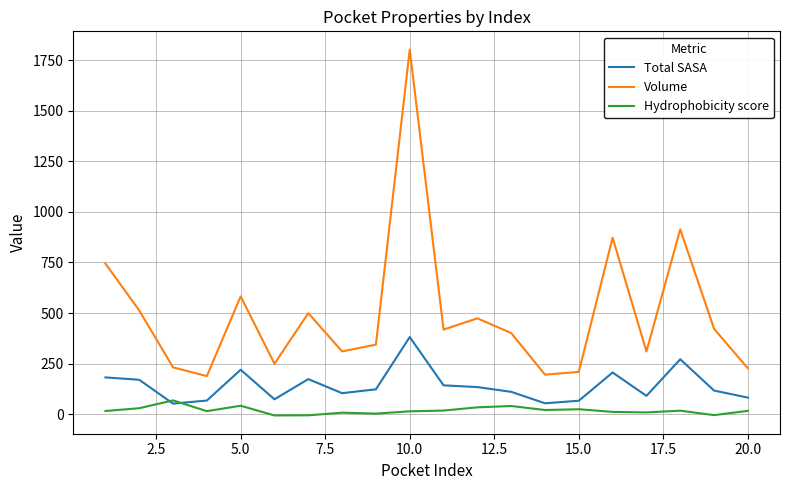

True or false: Volume and Hydrophobicity score cross at least once.

False